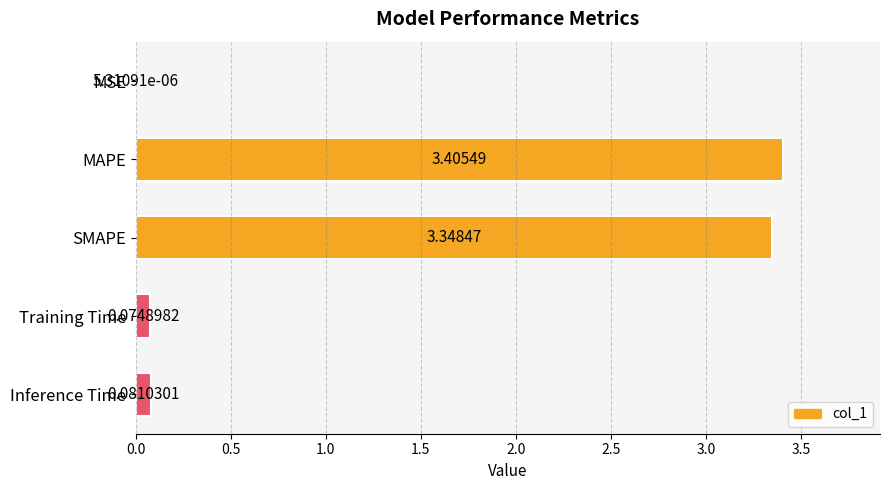

Which label corresponds to the largest value in the chart?

MAPE